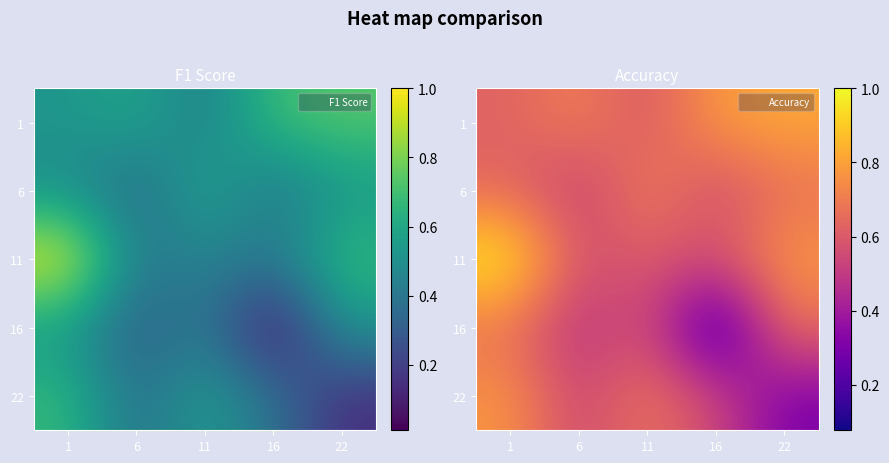

What is the average value of the 6 series?

0.6